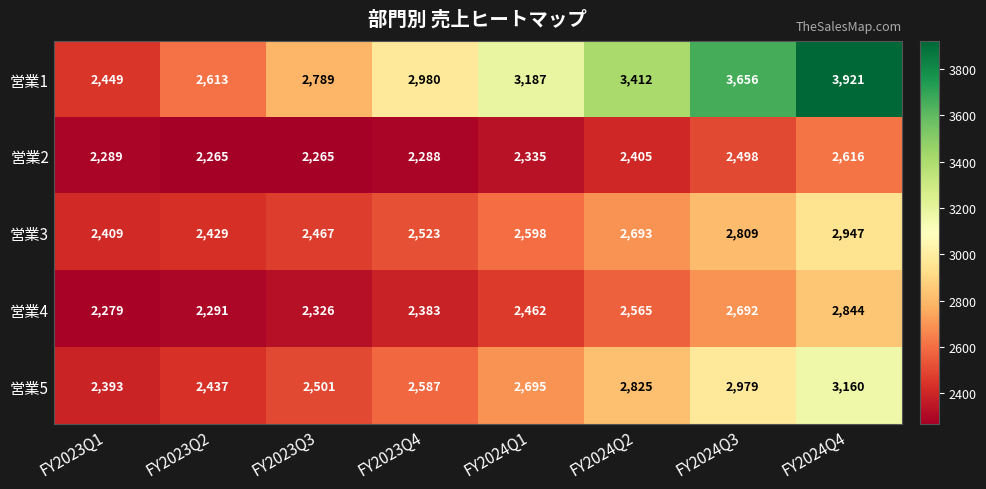

What is the maximum value shown in the chart?

3921